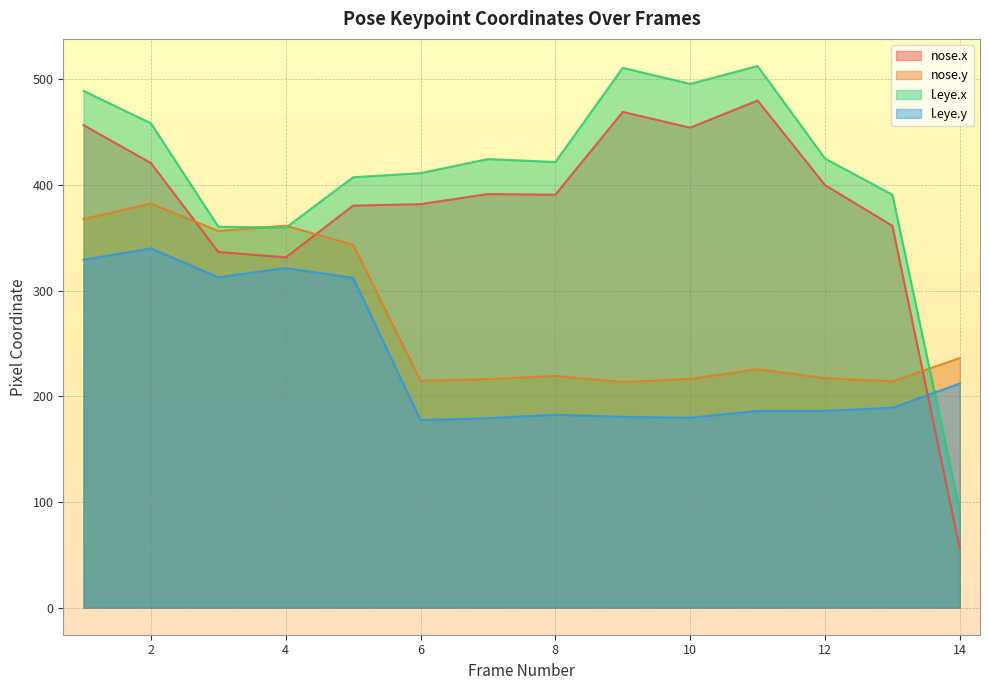

How many lines are shown in the chart?

4